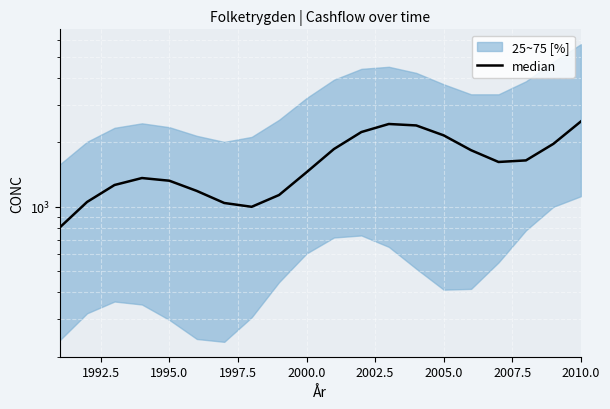

The chart shows a value of 2500.0 at 2010.0. True or false?

True